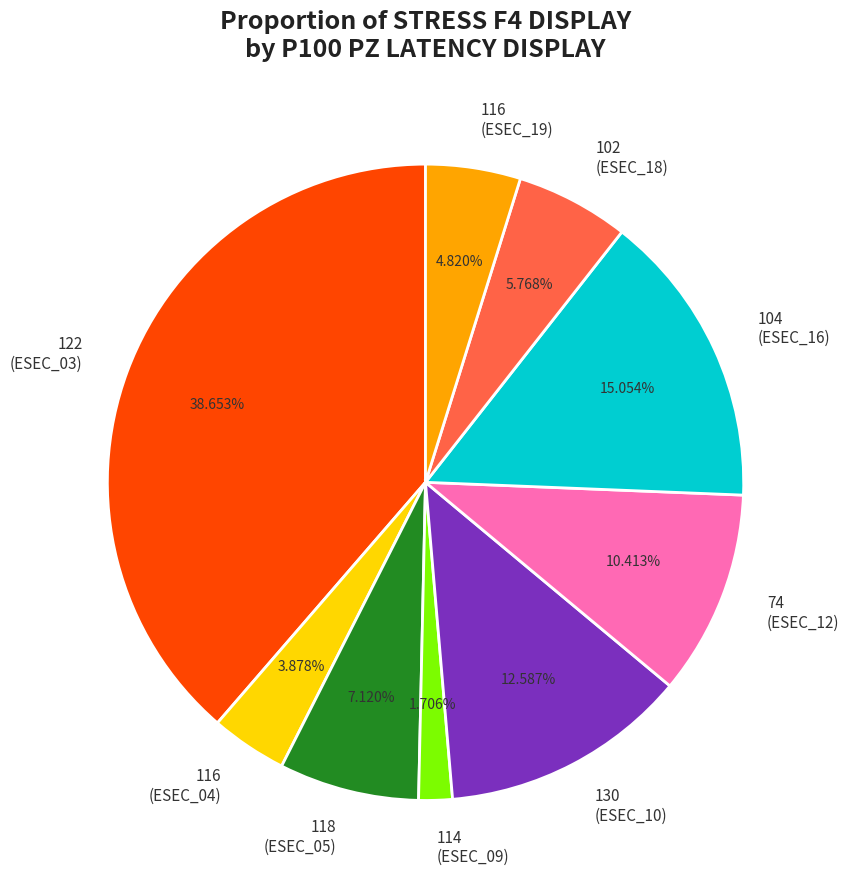

Do 122 (ESEC_03) and 102 (ESEC_18) together represent more than half of the pie?

No